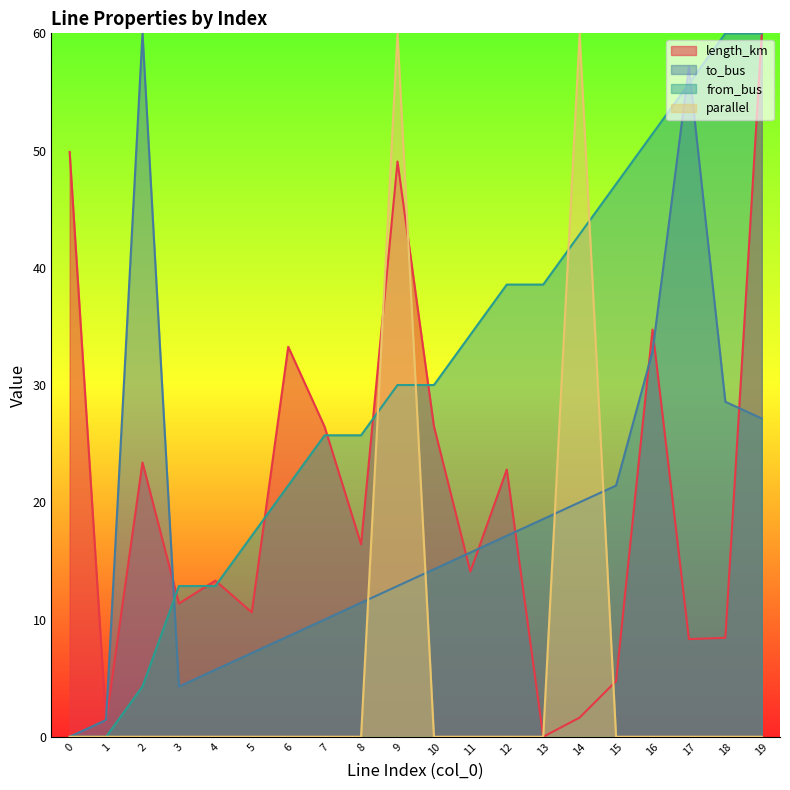

How many lines are shown in the chart?

4